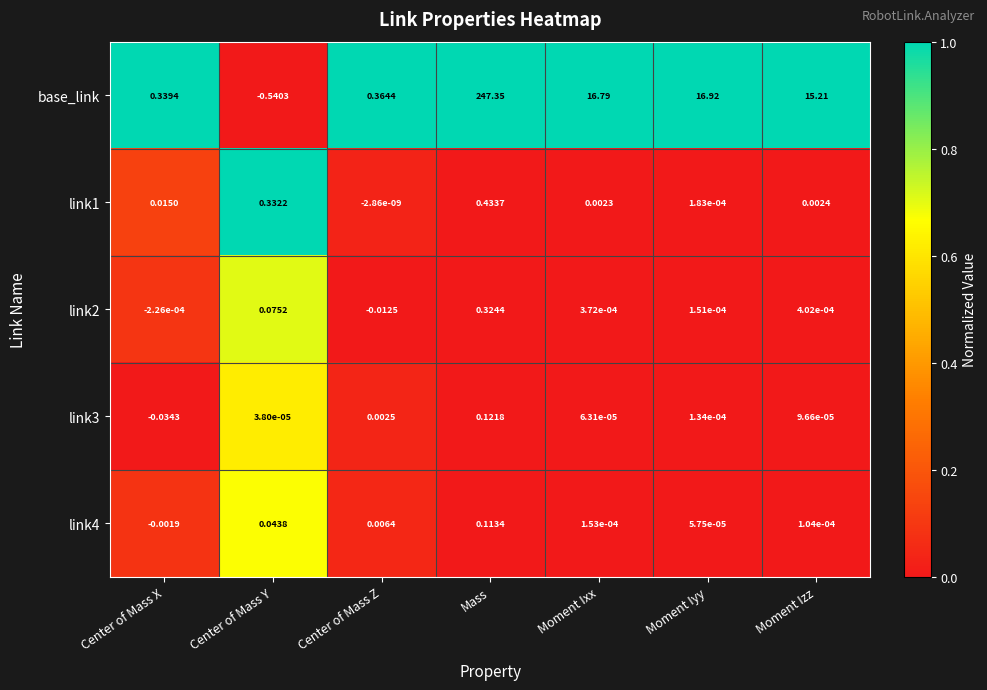

Which series has the widest spread of values?

base_link